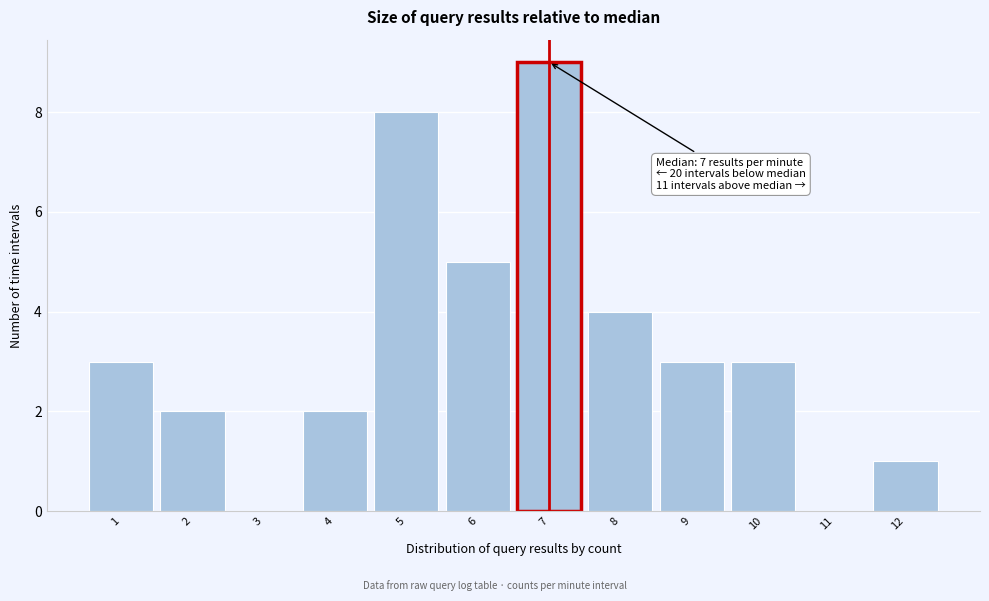

Which range on the x-axis has the tallest bar?

6.5 to 7.5